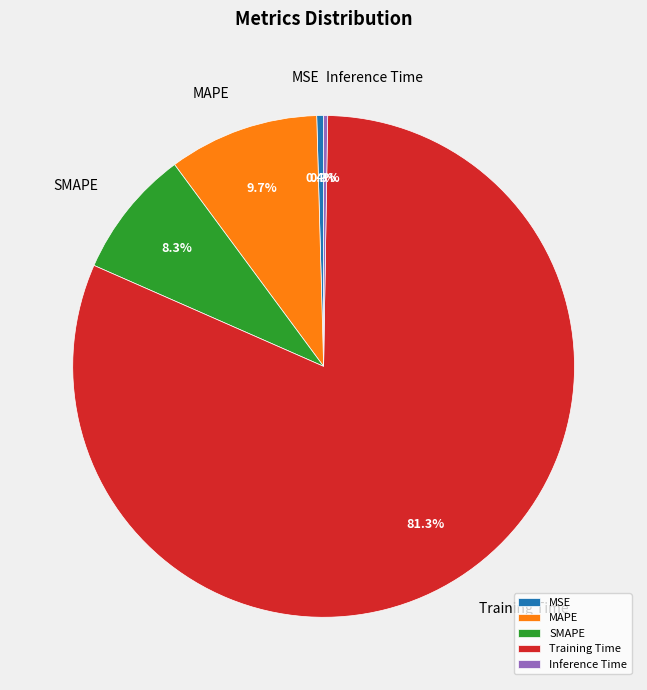

To the nearest percent, what is the difference between the largest and smallest slice percentages?

81%